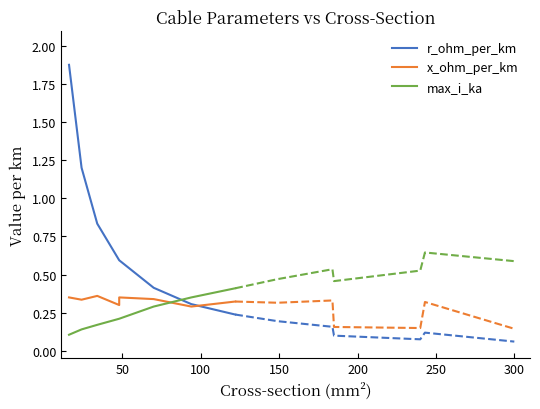

How many series are shown in this chart?

3